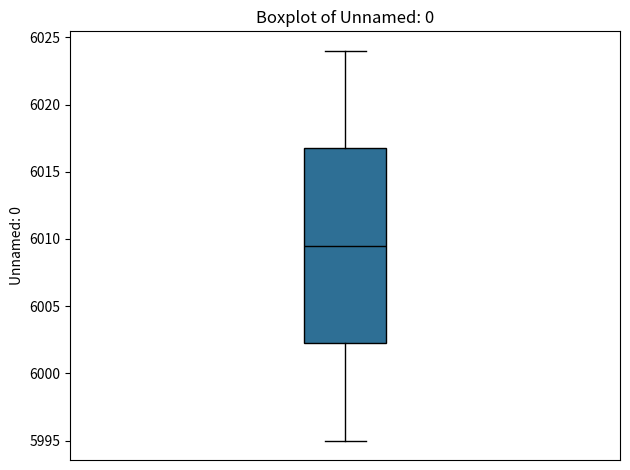

Where does the upper whisker of the box end on the y-axis? The values are not printed on the chart, so give them approximately, as read against the axis.

6024.0